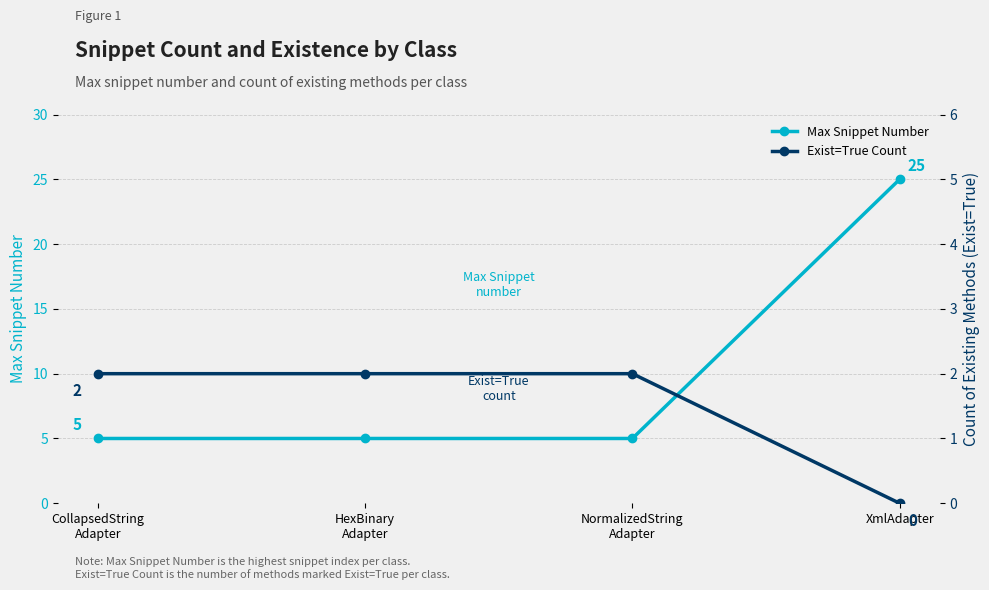

True or false: Max Snippet Number has a value of 1 at CollapsedString
Adapter.

False